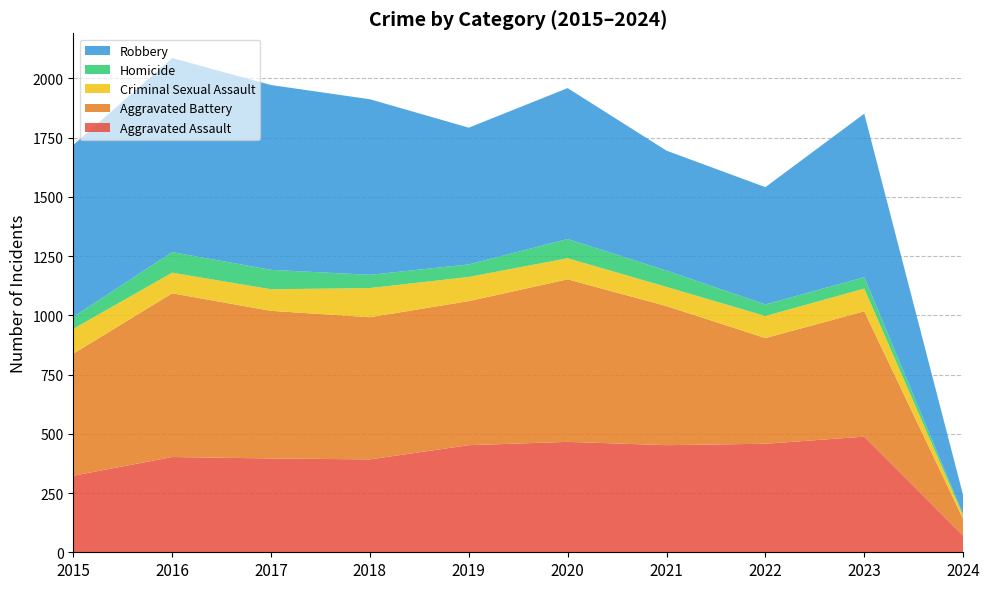

Reading right to left, transcribe all the data shown in this chart.

Aggravated Assault: 2024=70	2023=488	2022=458	2021=452	2020=466	2019=452	2018=392	2017=396	2016=402	2015=323
Aggravated Battery: 2024=71	2023=529	2022=446	2021=587	2020=686	2019=608	2018=600	2017=623	2016=691	2015=515
Criminal Sexual Assault: 2024=14	2023=96	2022=93	2021=81	2020=89	2019=102	2018=123	2017=91	2016=87	2015=105
Homicide: 2024=5	2023=48	2022=49	2021=69	2020=81	2019=53	2018=56	2017=82	2016=87	2015=50
Robbery: 2024=81	2023=690	2022=495	2021=506	2020=637	2019=577	2018=741	2017=780	2016=819	2015=726